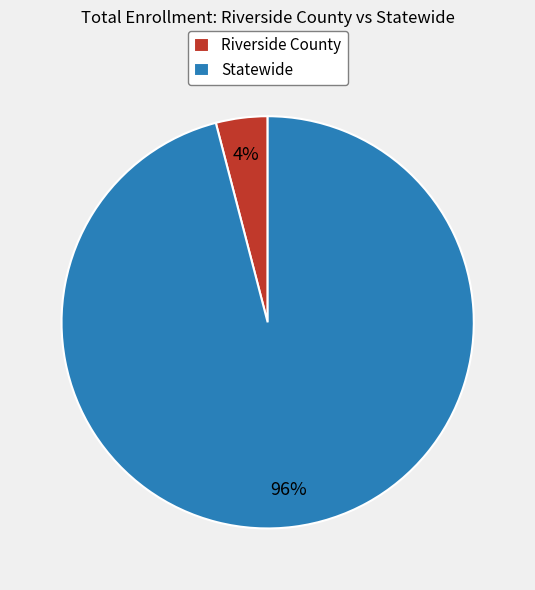

To the nearest percent, what is the difference between the largest and smallest slice percentages?

92%